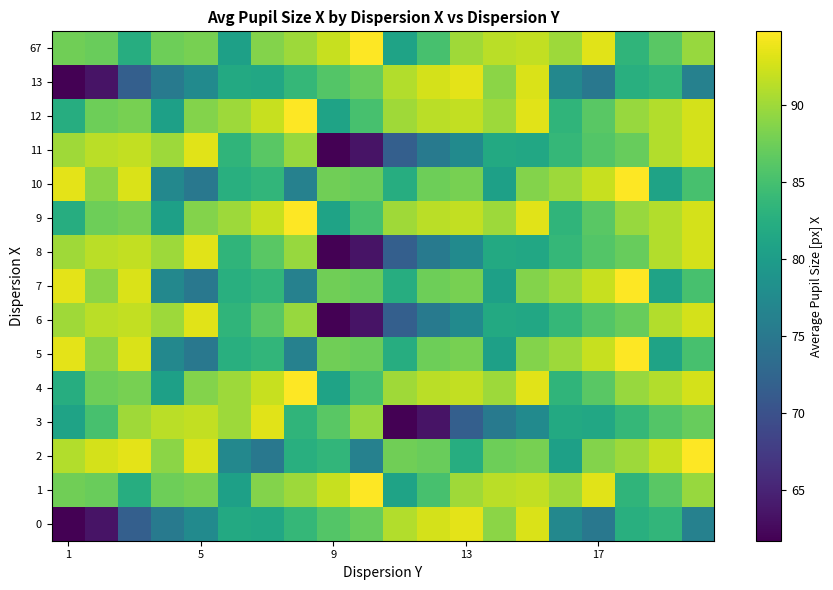

Reading left to right, extract all data points from this chart.

0: 61.7	63.5	71.7	75.3	77.5	81.8	81.5	83.7	86.0	87.1	91.0	92.7	93.5	89.0	92.9	77.1	75.0	82.6	83.5	76.3
1: 87.6	87.2	82.3	87.5	88.0	80.5	88.7	89.9	92.0	94.8	80.9	85.2	90.1	91.4	91.7	89.9	93.3	83.4	86.3	89.7
2: 91.0	92.7	93.5	89.0	92.9	77.1	75.0	82.6	83.5	76.3	87.6	87.2	82.3	87.5	88.0	80.5	88.7	89.9	92.0	94.8
3: 80.9	85.2	90.1	91.4	91.7	89.9	93.3	83.4	86.3	89.7	61.7	63.5	71.7	75.3	77.5	81.8	81.5	83.7	86.0	87.1
4: 82.3	87.5	88.0	80.5	88.7	89.9	92.0	94.8	80.9	85.2	90.1	91.4	91.7	89.9	93.3	83.4	86.3	89.7	91.0	92.7
5: 93.5	89.0	92.9	77.1	75.0	82.6	83.5	76.3	87.6	87.2	82.3	87.5	88.0	80.5	88.7	89.9	92.0	94.8	80.9	85.2
6: 90.1	91.4	91.7	89.9	93.3	83.4	86.3	89.7	61.7	63.5	71.7	75.3	77.5	81.8	81.5	83.7	86.0	87.1	91.0	92.7
7: 93.5	89.0	92.9	77.1	75.0	82.6	83.5	76.3	87.6	87.2	82.3	87.5	88.0	80.5	88.7	89.9	92.0	94.8	80.9	85.2
8: 90.1	91.4	91.7	89.9	93.3	83.4	86.3	89.7	61.7	63.5	71.7	75.3	77.5	81.8	81.5	83.7	86.0	87.1	91.0	92.7
9: 82.3	87.5	88.0	80.5	88.7	89.9	92.0	94.8	80.9	85.2	90.1	91.4	91.7	89.9	93.3	83.4	86.3	89.7	91.0	92.7
10: 93.5	89.0	92.9	77.1	75.0	82.6	83.5	76.3	87.6	87.2	82.3	87.5	88.0	80.5	88.7	89.9	92.0	94.8	80.9	85.2
11: 90.1	91.4	91.7	89.9	93.3	83.4	86.3	89.7	61.7	63.5	71.7	75.3	77.5	81.8	81.5	83.7	86.0	87.1	91.0	92.7
12: 82.3	87.5	88.0	80.5	88.7	89.9	92.0	94.8	80.9	85.2	90.1	91.4	91.7	89.9	93.3	83.4	86.3	89.7	91.0	92.7
13: 61.7	63.5	71.7	75.3	77.5	81.8	81.5	83.7	86.0	87.1	91.0	92.7	93.5	89.0	92.9	77.1	75.0	82.6	83.5	76.3
67: 87.6	87.2	82.3	87.5	88.0	80.5	88.7	89.9	92.0	94.8	80.9	85.2	90.1	91.4	91.7	89.9	93.3	83.4	86.3	89.7